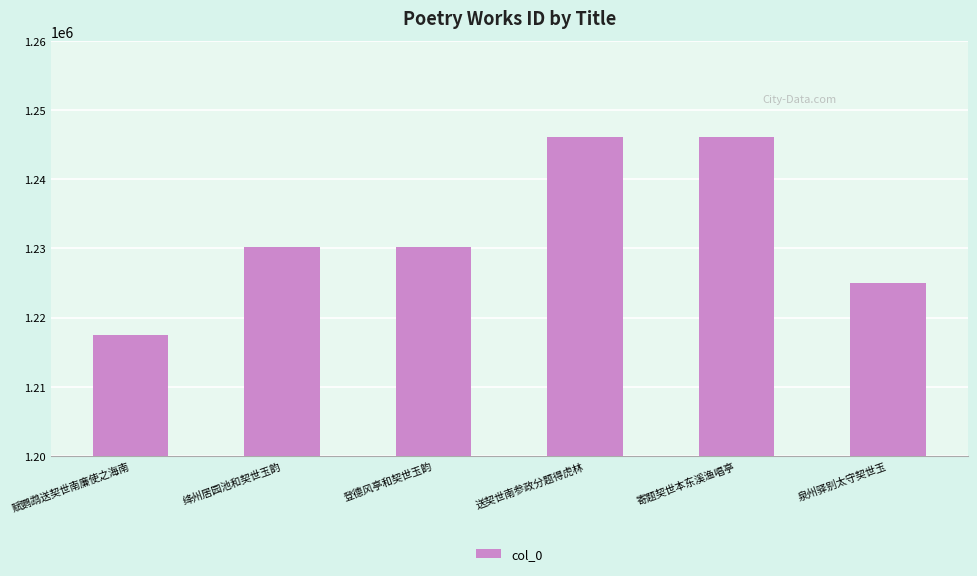

What is the approximate value at 赋鹦鹉送契世南廉使之海南, to the nearest 50?

1217500